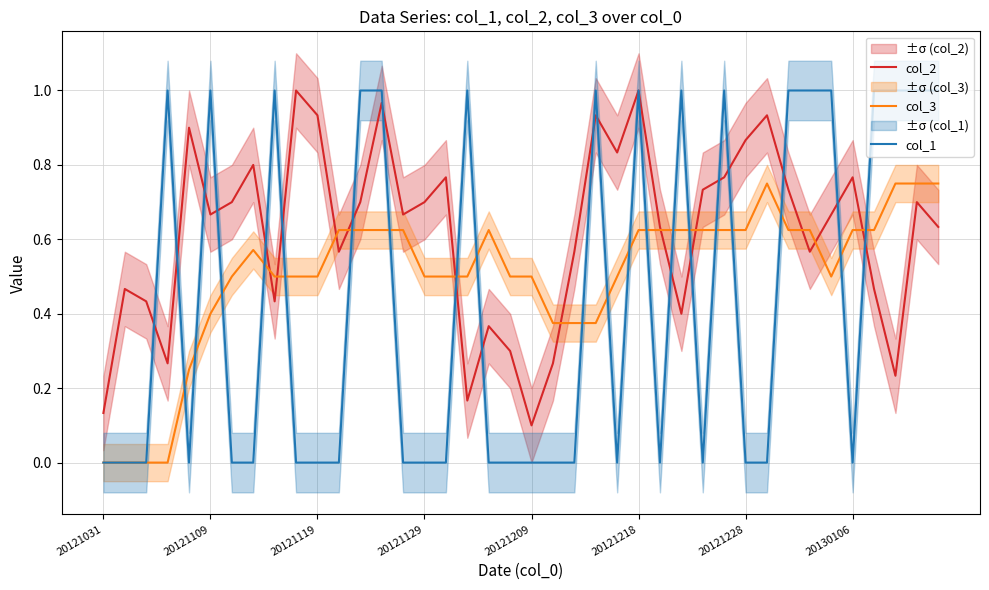

The col_1 series shows 1.0 at 33. True or false?

True